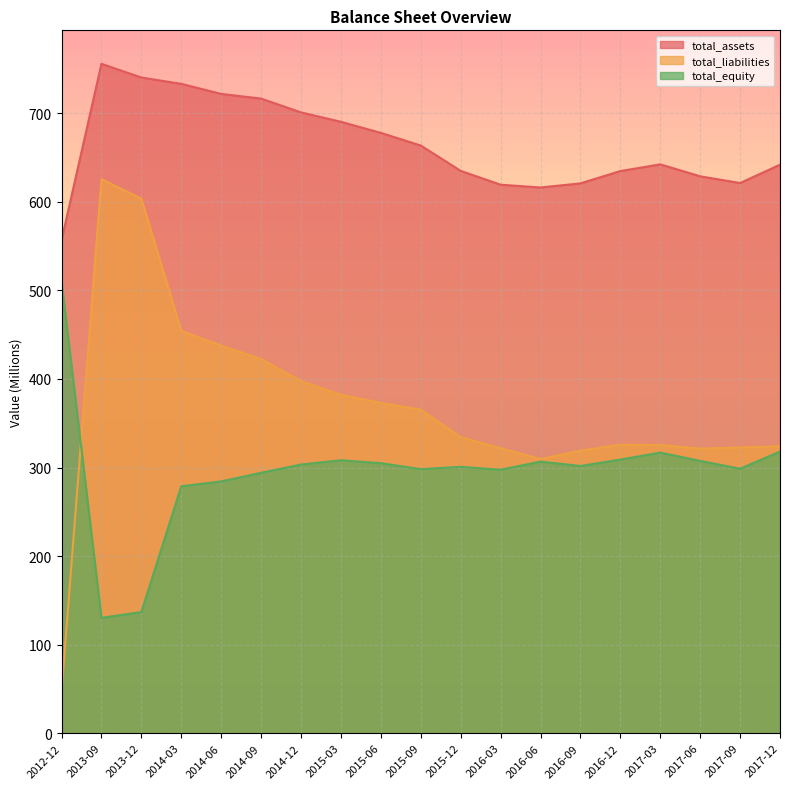

Reading left to right, extract all data points from this chart.

total_assets: 2012-12=556.7	2013-09=755.9	2013-12=740.4	2014-03=733.2	2014-06=721.9	2014-09=716.6	2014-12=701.0	2015-03=690.4	2015-06=677.9	2015-09=663.6	2015-12=635.0	2016-03=619.3	2016-06=616.2	2016-09=620.8	2016-12=634.7	2017-03=642.3	2017-06=628.8	2017-09=621.2	2017-12=641.9
total_liabilities: 2012-12=46.5	2013-09=625.6	2013-12=603.5	2014-03=454.4	2014-06=437.5	2014-09=422.5	2014-12=397.6	2015-03=382.1	2015-06=373.0	2015-09=365.4	2015-12=334.2	2016-03=321.8	2016-06=309.5	2016-09=319.1	2016-12=325.7	2017-03=325.4	2017-06=321.3	2017-09=322.6	2017-12=323.9
total_equity: 2012-12=510.2	2013-09=130.3	2013-12=136.9	2014-03=278.8	2014-06=284.4	2014-09=294.1	2014-12=303.4	2015-03=308.2	2015-06=304.9	2015-09=298.2	2015-12=300.8	2016-03=297.5	2016-06=306.7	2016-09=301.8	2016-12=309.0	2017-03=316.9	2017-06=307.5	2017-09=298.6	2017-12=318.0